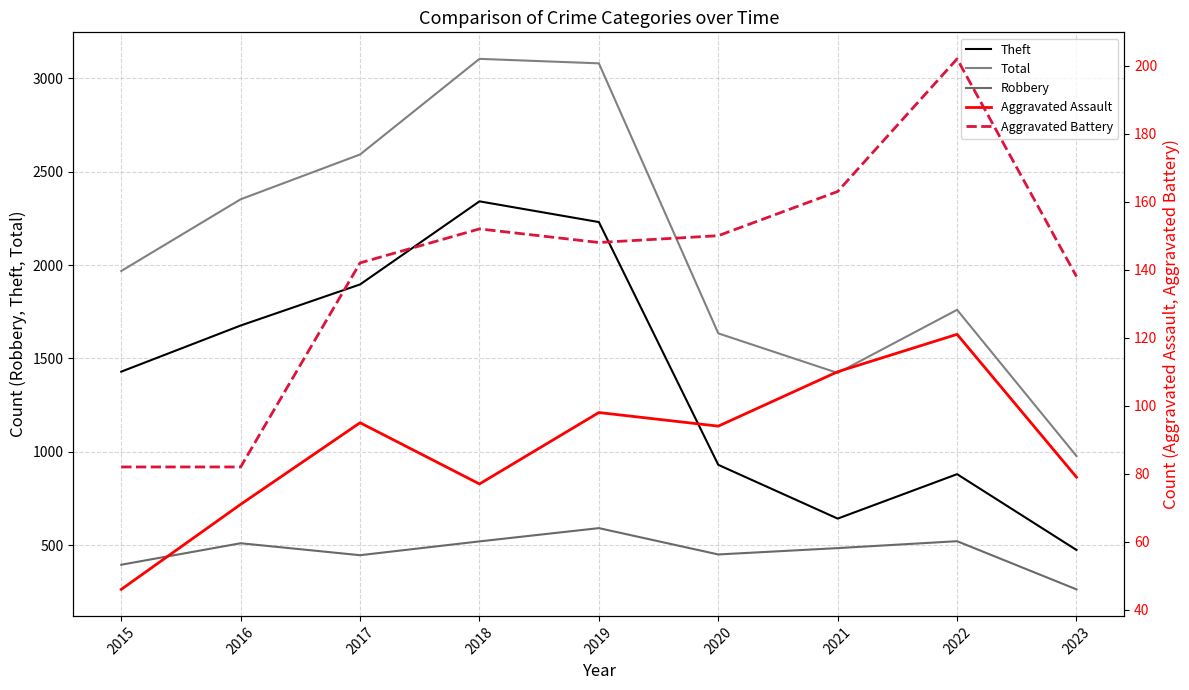

How many data points does each series have?

9